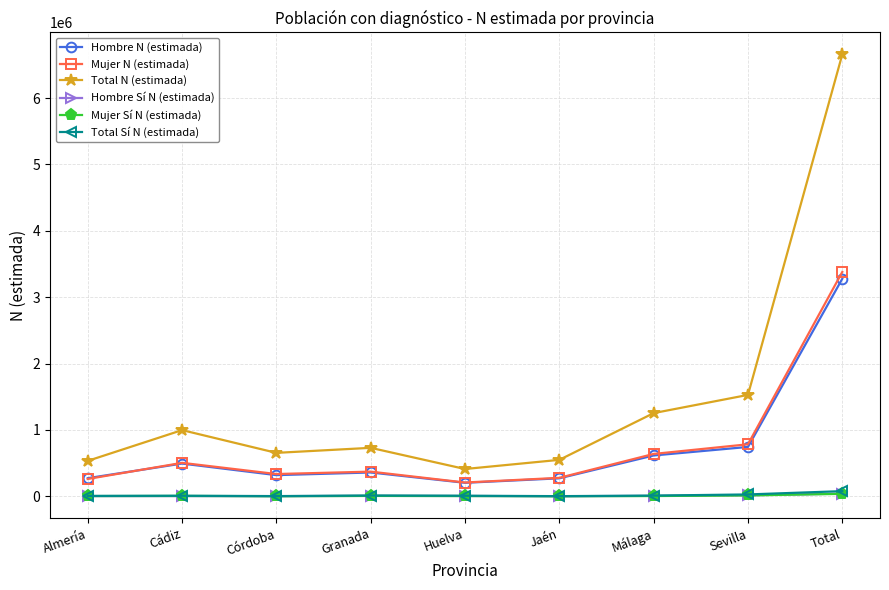

Which series has the largest total across all categories?

Total N (estimada)